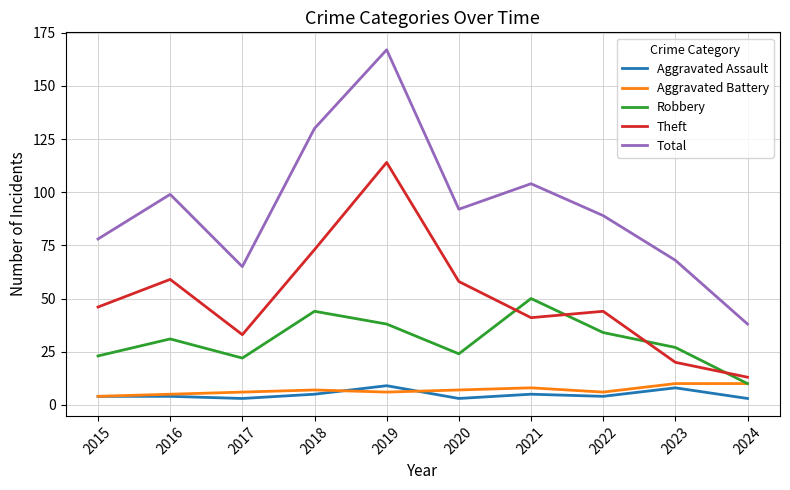

True or false: Robbery and Total cross at least once.

False